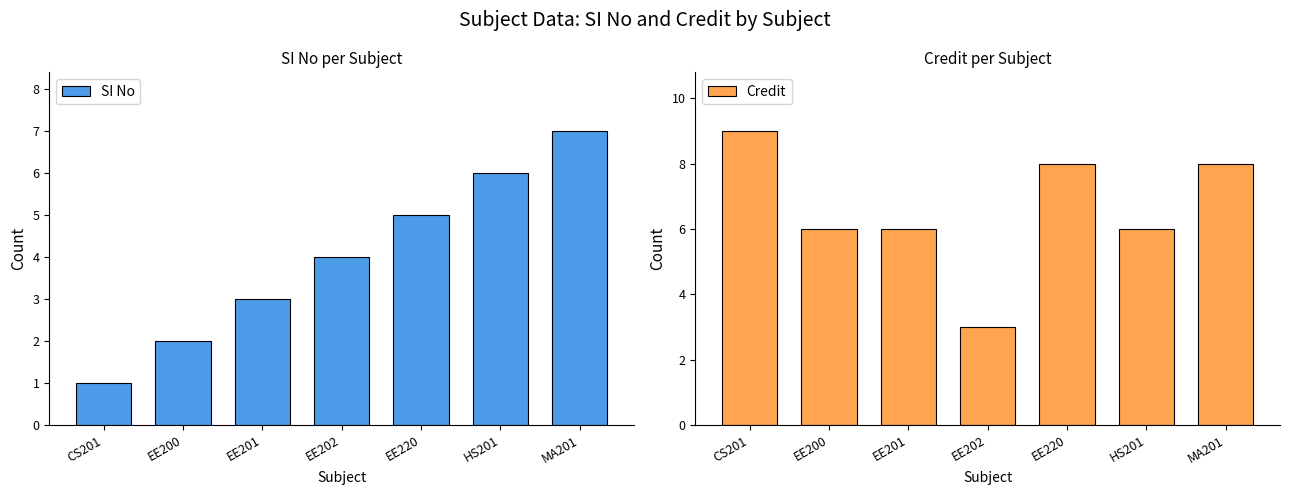

Rank the series at EE220 from lowest to highest value.

SI No, Credit